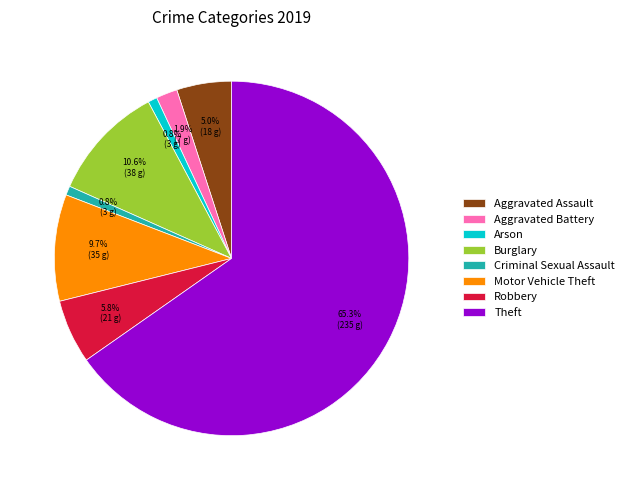

Does Aggravated Battery represent more than half of the total?

No